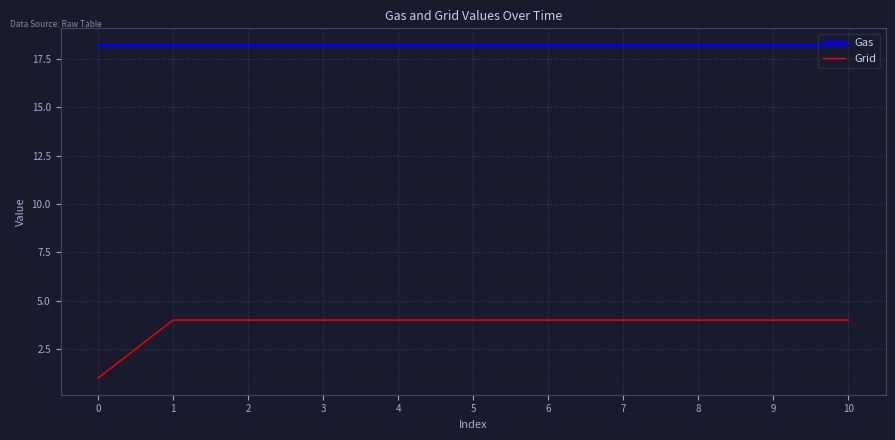

Rank the series by their maximum value, from lowest to highest.

Grid, Gas